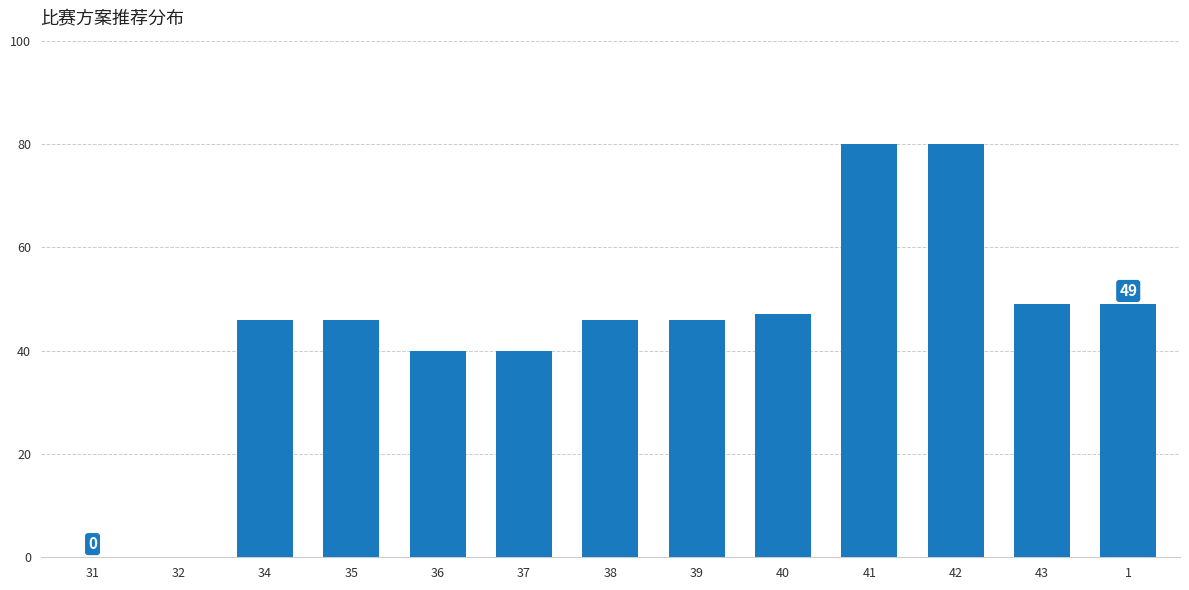

What is the change in value from 37 to 38?

+6